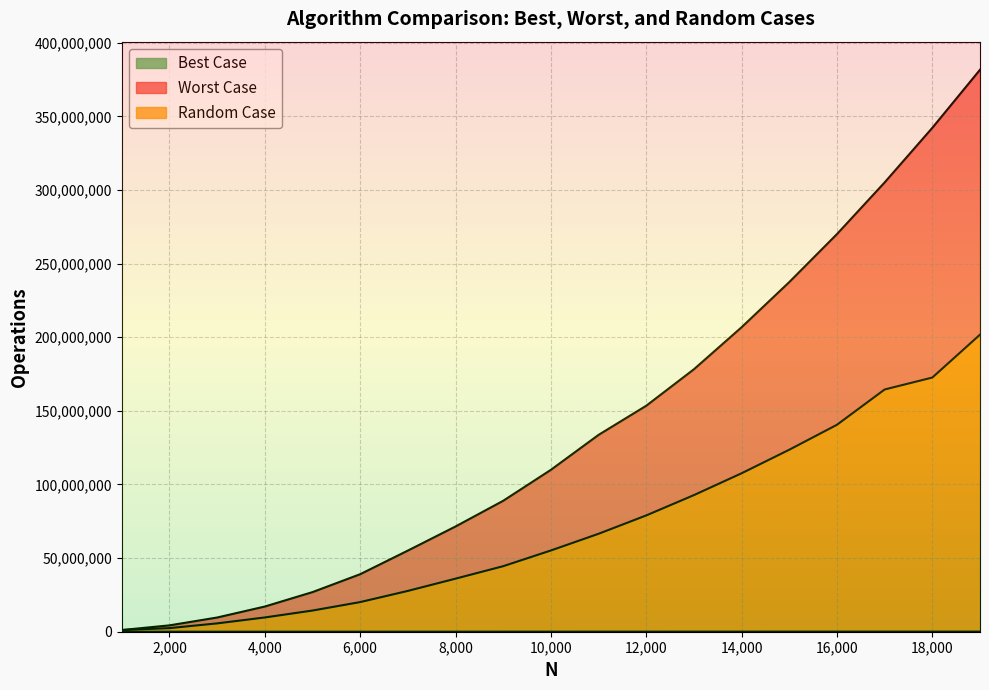

Which series has the largest total across all categories?

Worst Case